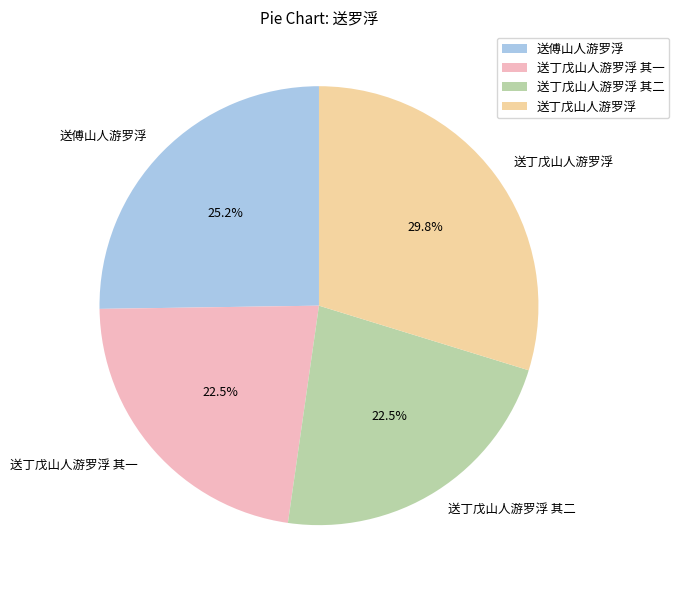

What percentage do 送丁戊山人游罗浮 其一 and 送丁戊山人游罗浮 together represent?

52.3%